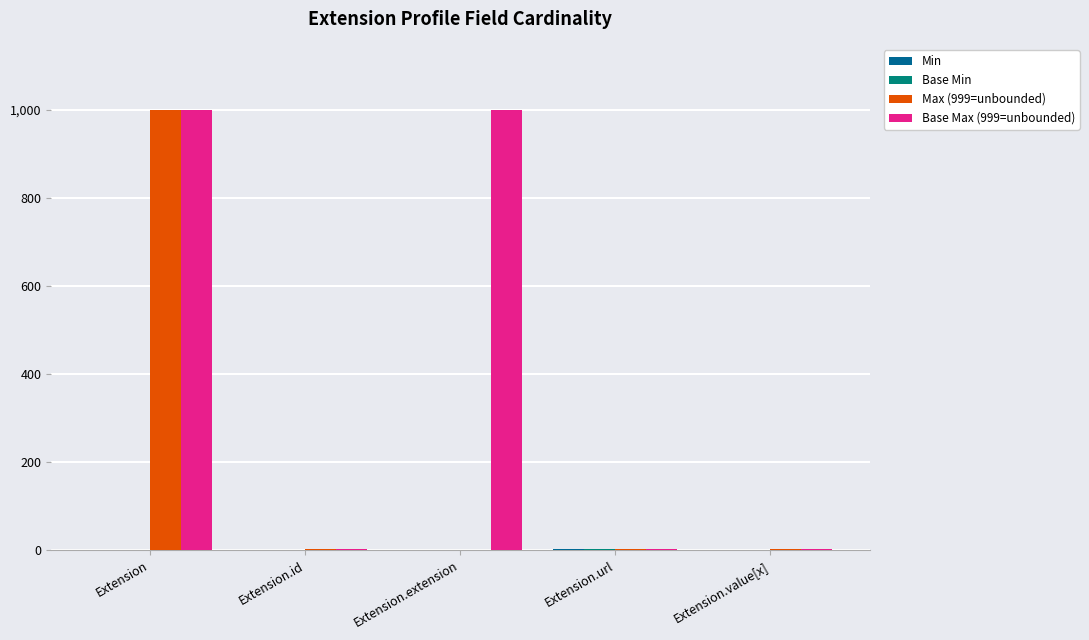

True or false: Max (999=unbounded) has a value of 999 at Extension.

True